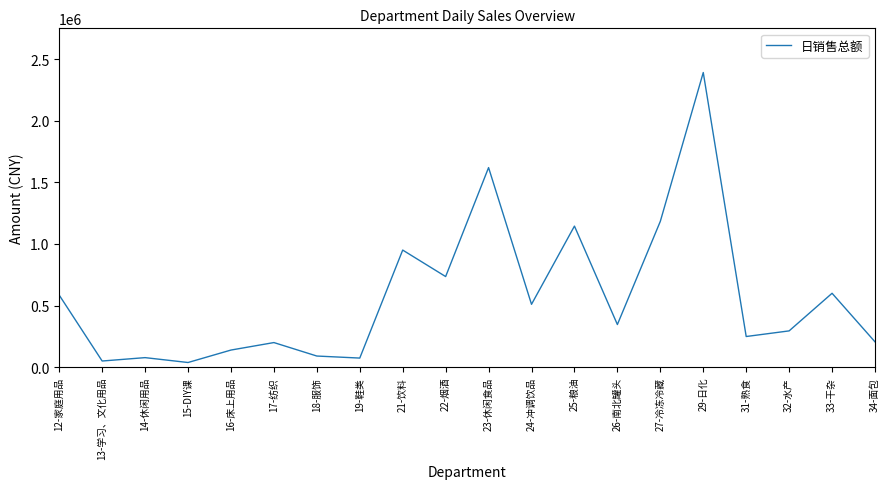

Is it true that the value at 26-南北罐头 is 345517.4?

True